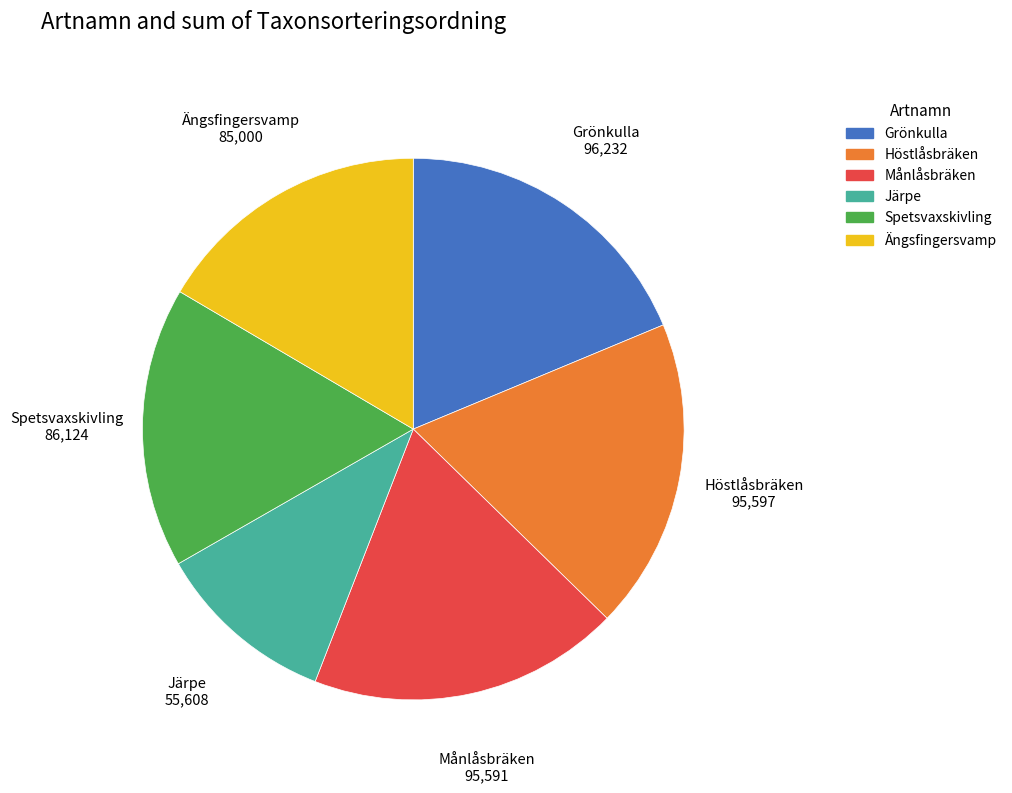

The Spetsvaxskivling slice represents 28% of the pie. True or false?

False